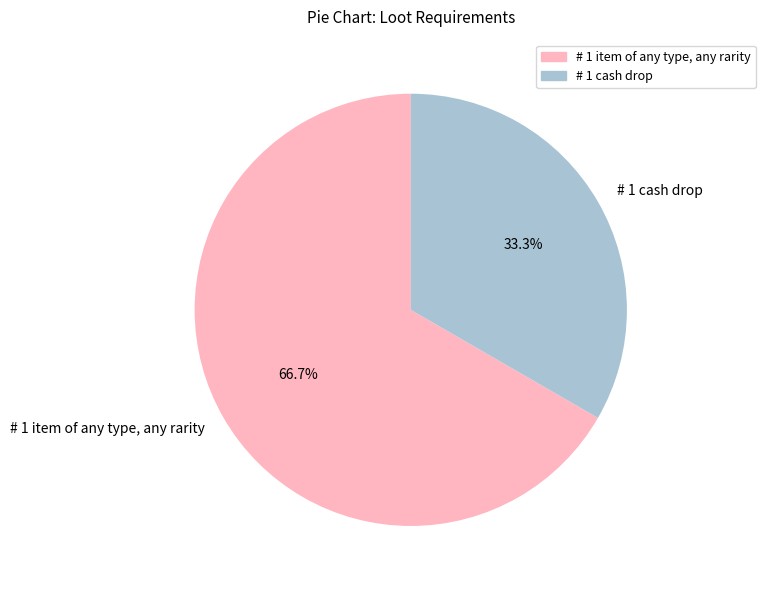

How much of the chart is everything except # 1 cash drop?

66.7%